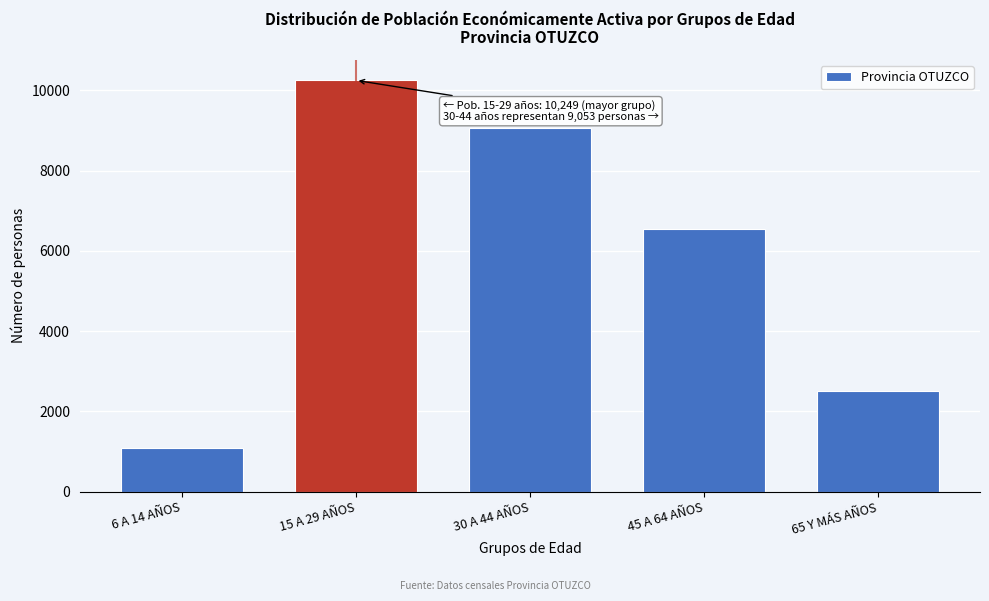

Reading left to right, transcribe all the data shown in this chart.

6 A 14 AÑOS=1093	15 A 29 AÑOS=10249	30 A 44 AÑOS=9053	45 A 64 AÑOS=6538	65 Y MÁS AÑOS=2500